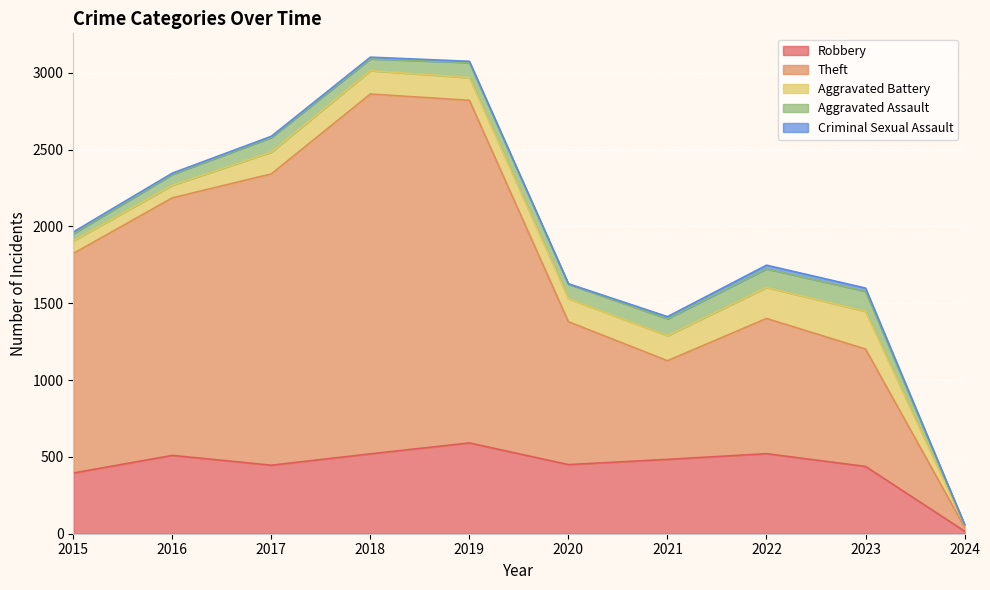

What is the difference between the highest and lowest values at 2024?

26